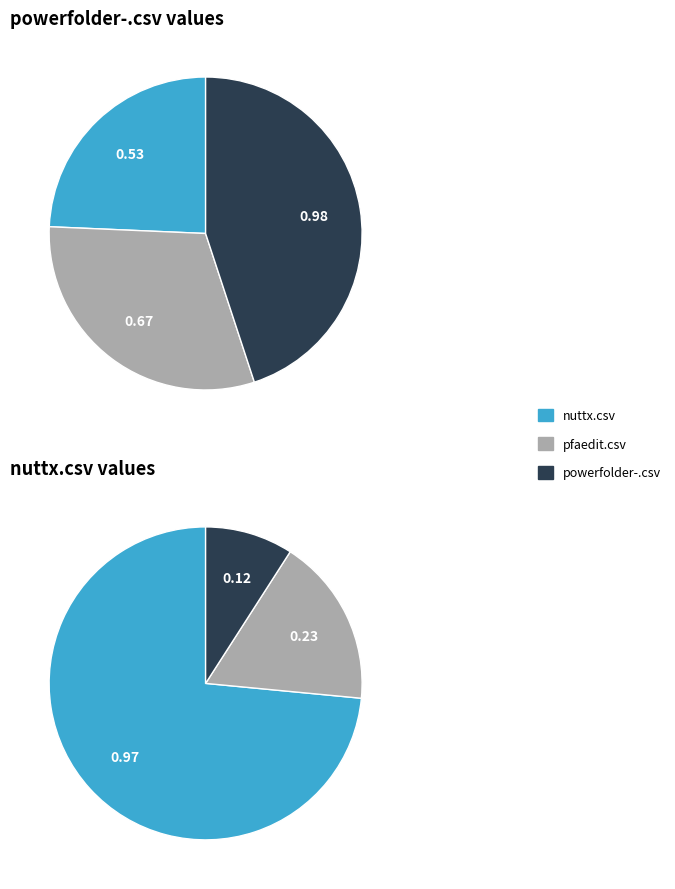

What percentage is the nuttx.csv slice, to the nearest percent?

24%